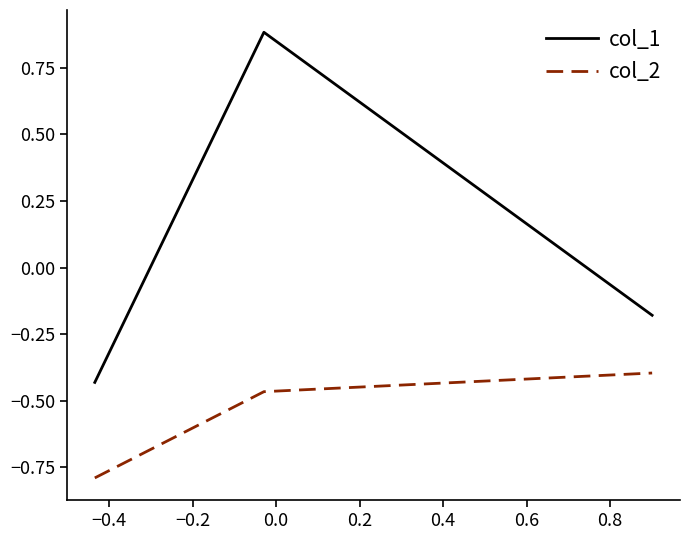

Which series has the largest total across all categories?

col_1